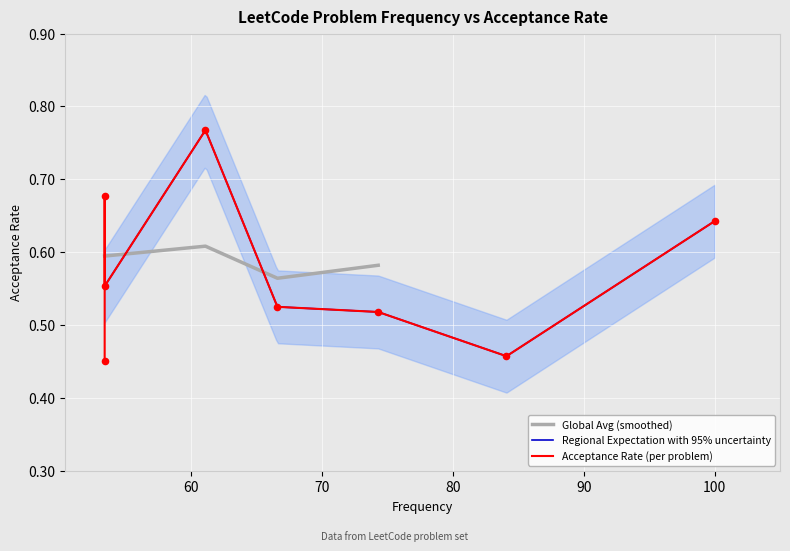

Count the Global Avg (smoothed) values in the range 0 to 1.

4